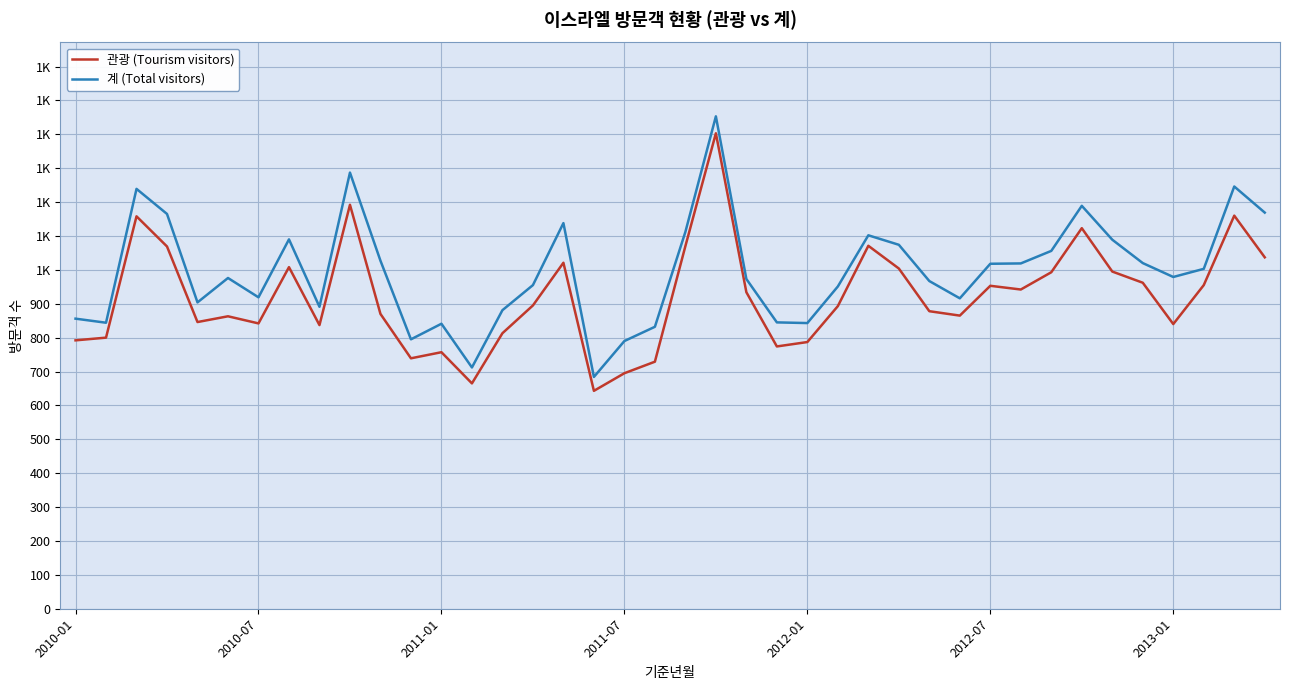

True or false: 계 (Total visitors) and 관광 (Tourism visitors) intersect in this chart.

False